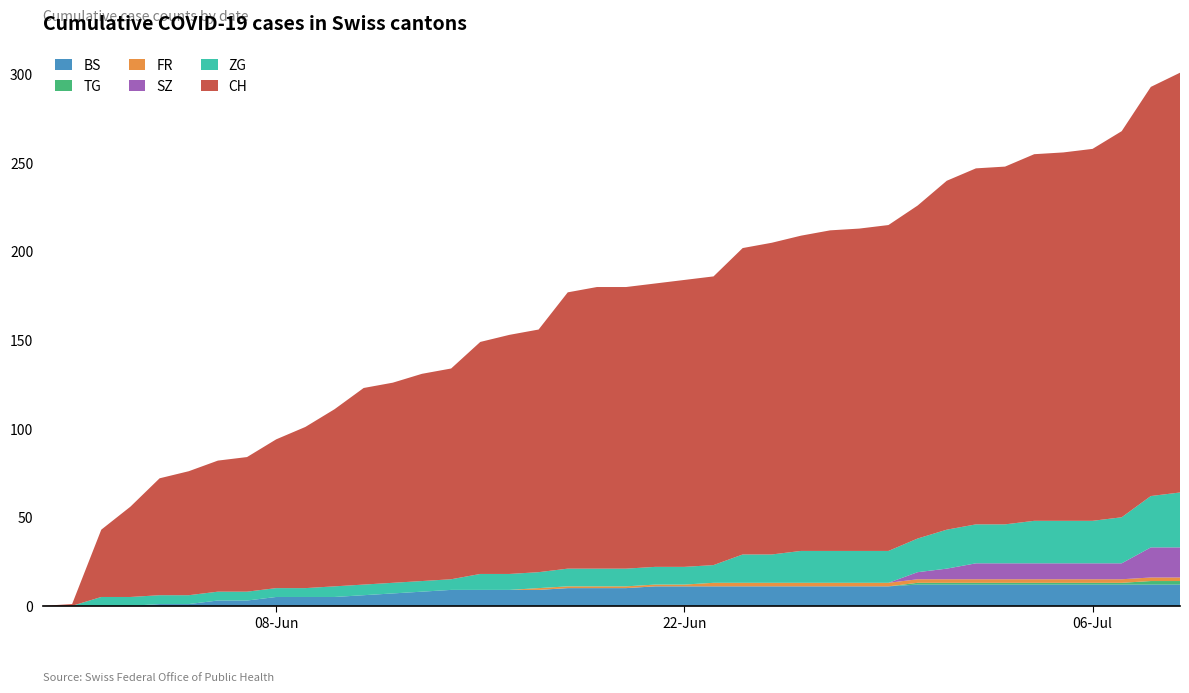

Reading right to left, transcribe all the data shown in this chart.

CH: 2020-07-09=237	2020-07-08=231	2020-07-07=218	2020-07-06=210	2020-07-05=208	2020-07-04=207	2020-07-03=202	2020-07-02=201	2020-07-01=197	2020-06-30=188	2020-06-29=184	2020-06-28=182	2020-06-27=181	2020-06-26=178	2020-06-25=176	2020-06-24=173	2020-06-23=163	2020-06-22=162	2020-06-21=160	2020-06-20=159	2020-06-19=159	2020-06-18=156	2020-06-17=137	2020-06-16=135	2020-06-15=131	2020-06-14=119	2020-06-13=117	2020-06-12=113	2020-06-11=111	2020-06-10=100	2020-06-09=91	2020-06-08=84	2020-06-07=76	2020-06-06=74	2020-06-05=70	2020-06-04=66	2020-06-03=51	2020-06-02=38	2020-06-01=1	2020-05-31=0
BS: 2020-07-09=12	2020-07-08=12	2020-07-07=12	2020-07-06=12	2020-07-05=12	2020-07-04=12	2020-07-03=12	2020-07-02=12	2020-07-01=12	2020-06-30=12	2020-06-29=11	2020-06-28=11	2020-06-27=11	2020-06-26=11	2020-06-25=11	2020-06-24=11	2020-06-23=11	2020-06-22=11	2020-06-21=11	2020-06-20=10	2020-06-19=10	2020-06-18=10	2020-06-17=9	2020-06-16=9	2020-06-15=9	2020-06-14=9	2020-06-13=8	2020-06-12=7	2020-06-11=6	2020-06-10=5	2020-06-09=5	2020-06-08=5	2020-06-07=3	2020-06-06=3	2020-06-05=1	2020-06-04=1	2020-06-03=0	2020-06-02=0	2020-06-01=0	2020-05-31=0
ZG: 2020-07-09=31	2020-07-08=29	2020-07-07=26	2020-07-06=24	2020-07-05=24	2020-07-04=24	2020-07-03=22	2020-07-02=22	2020-07-01=22	2020-06-30=19	2020-06-29=18	2020-06-28=18	2020-06-27=18	2020-06-26=18	2020-06-25=16	2020-06-24=16	2020-06-23=10	2020-06-22=10	2020-06-21=10	2020-06-20=10	2020-06-19=10	2020-06-18=10	2020-06-17=9	2020-06-16=9	2020-06-15=9	2020-06-14=6	2020-06-13=6	2020-06-12=6	2020-06-11=6	2020-06-10=6	2020-06-09=5	2020-06-08=5	2020-06-07=5	2020-06-06=5	2020-06-05=5	2020-06-04=5	2020-06-03=5	2020-06-02=5	2020-06-01=0	2020-05-31=0
SZ: 2020-07-09=17	2020-07-08=17	2020-07-07=9	2020-07-06=9	2020-07-05=9	2020-07-04=9	2020-07-03=9	2020-07-02=9	2020-07-01=6	2020-06-30=4	2020-06-29=0	2020-06-28=0	2020-06-27=0	2020-06-26=0	2020-06-25=0	2020-06-24=0	2020-06-23=0	2020-06-22=0	2020-06-21=0	2020-06-20=0	2020-06-19=0	2020-06-18=0	2020-06-17=0	2020-06-16=0	2020-06-15=0	2020-06-14=0	2020-06-13=0	2020-06-12=0	2020-06-11=0	2020-06-10=0	2020-06-09=0	2020-06-08=0	2020-06-07=0	2020-06-06=0	2020-06-05=0	2020-06-04=0	2020-06-03=0	2020-06-02=0	2020-06-01=0	2020-05-31=0
FR: 2020-07-09=2	2020-07-08=2	2020-07-07=2	2020-07-06=2	2020-07-05=2	2020-07-04=2	2020-07-03=2	2020-07-02=2	2020-07-01=2	2020-06-30=2	2020-06-29=2	2020-06-28=2	2020-06-27=2	2020-06-26=2	2020-06-25=2	2020-06-24=2	2020-06-23=2	2020-06-22=1	2020-06-21=1	2020-06-20=1	2020-06-19=1	2020-06-18=1	2020-06-17=1	2020-06-16=0	2020-06-15=0	2020-06-14=0	2020-06-13=0	2020-06-12=0	2020-06-11=0	2020-06-10=0	2020-06-09=0	2020-06-08=0	2020-06-07=0	2020-06-06=0	2020-06-05=0	2020-06-04=0	2020-06-03=0	2020-06-02=0	2020-06-01=0	2020-05-31=0
TG: 2020-07-09=2	2020-07-08=2	2020-07-07=1	2020-07-06=1	2020-07-05=1	2020-07-04=1	2020-07-03=1	2020-07-02=1	2020-07-01=1	2020-06-30=1	2020-06-29=0	2020-06-28=0	2020-06-27=0	2020-06-26=0	2020-06-25=0	2020-06-24=0	2020-06-23=0	2020-06-22=0	2020-06-21=0	2020-06-20=0	2020-06-19=0	2020-06-18=0	2020-06-17=0	2020-06-16=0	2020-06-15=0	2020-06-14=0	2020-06-13=0	2020-06-12=0	2020-06-11=0	2020-06-10=0	2020-06-09=0	2020-06-08=0	2020-06-07=0	2020-06-06=0	2020-06-05=0	2020-06-04=0	2020-06-03=0	2020-06-02=0	2020-06-01=0	2020-05-31=0